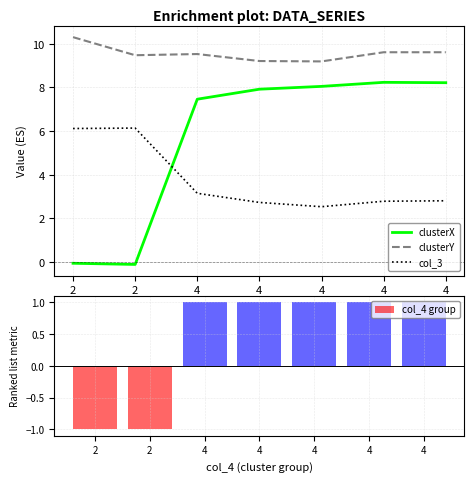

Which series has the largest total across all categories?

clusterY